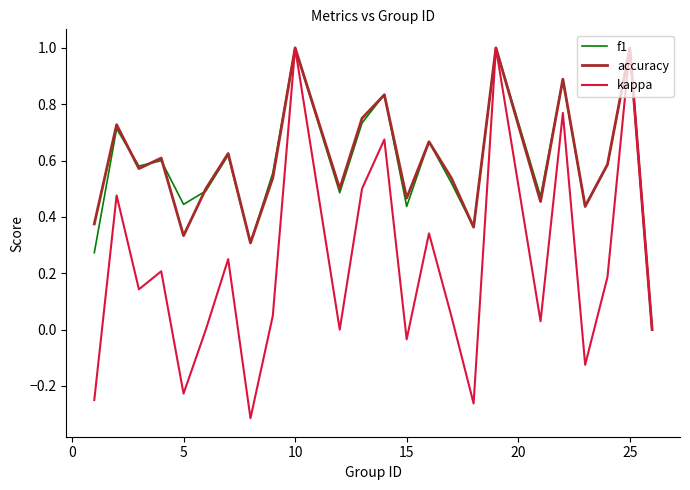

Which series has the largest range (max minus min)?

kappa